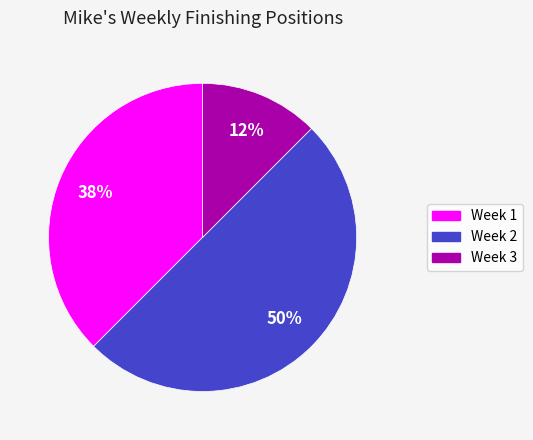

How many slices are in this pie chart?

3